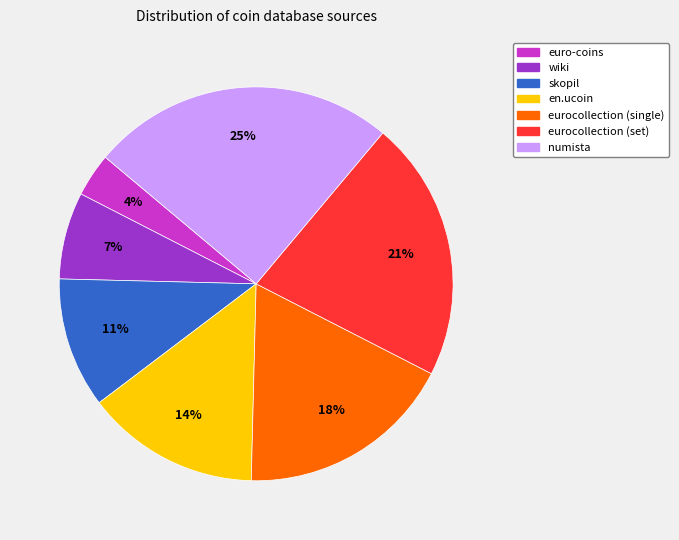

Which slice is the smallest?

euro-coins